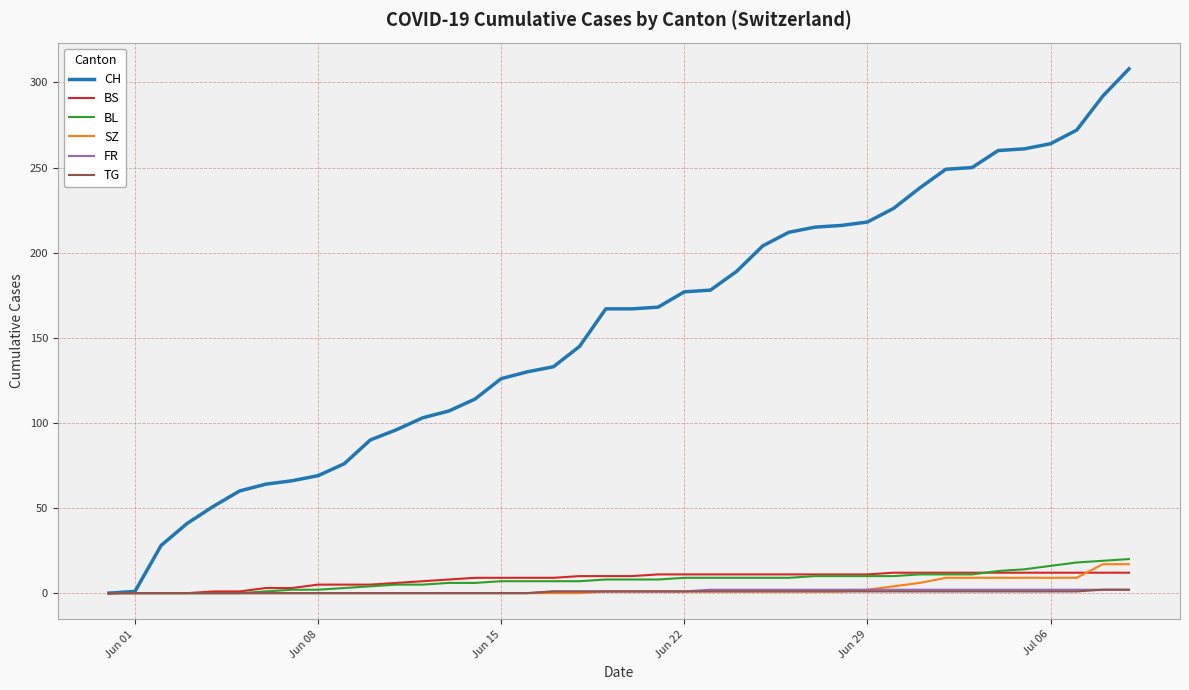

Which series has the largest range (max minus min)?

CH